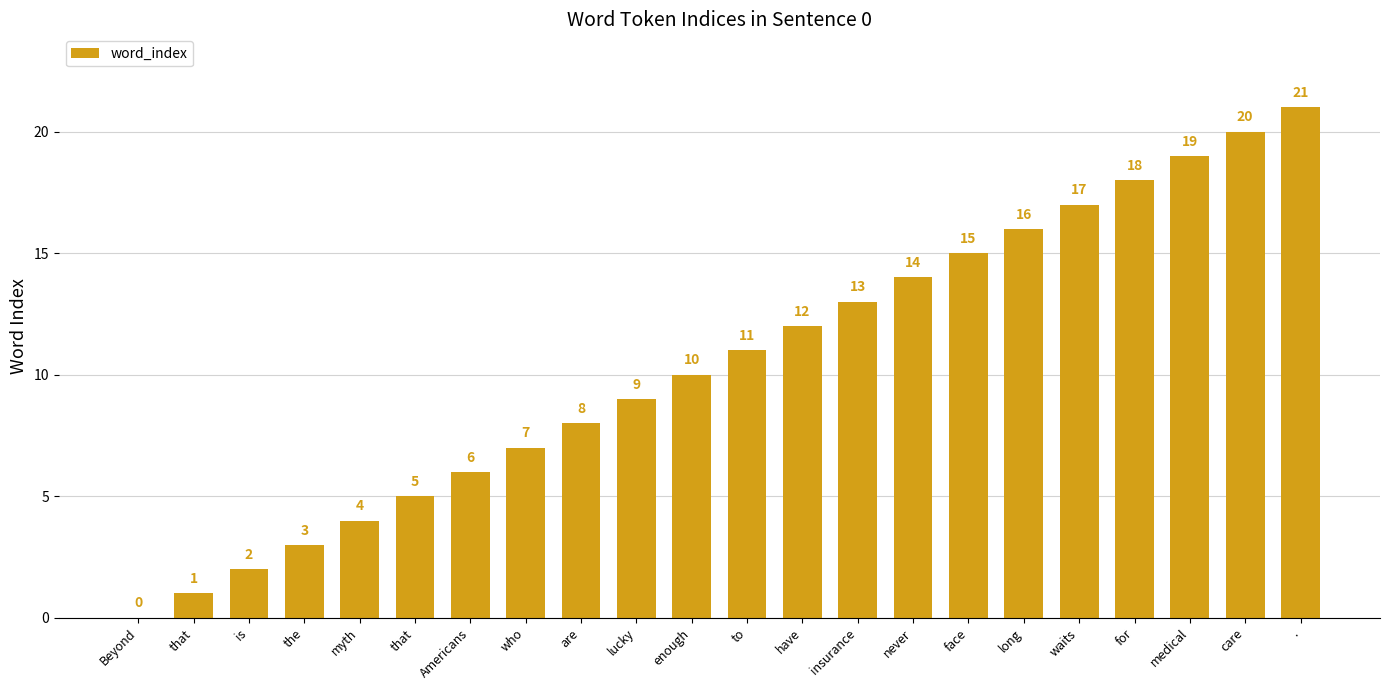

What is the label of the 3rd bar from the left?

is